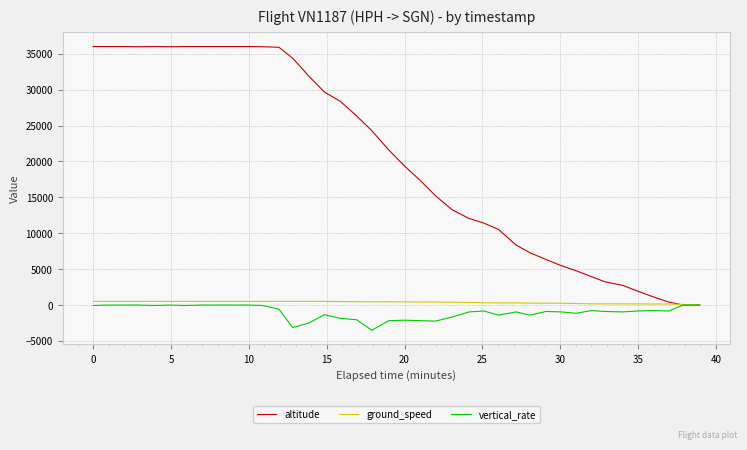

What is the sum of all vertical_rate values?

-39232